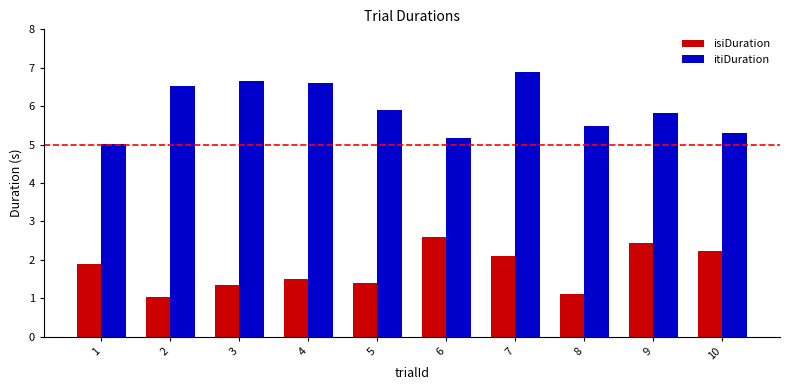

What is the value of the itiDuration bar at the 10th from the left?

5.3